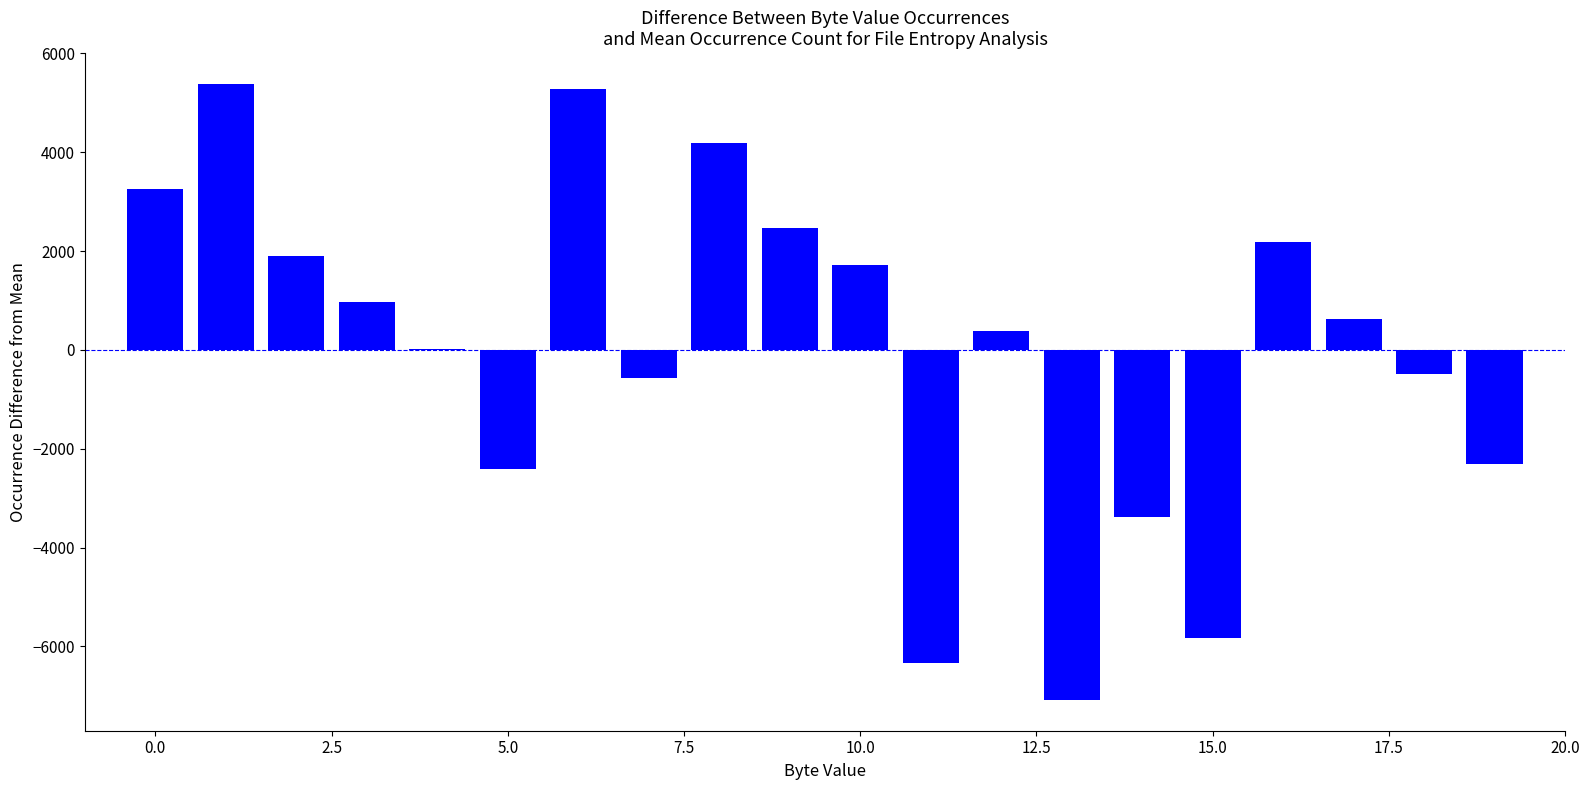

What is the maximum value shown in the chart?

5383.5